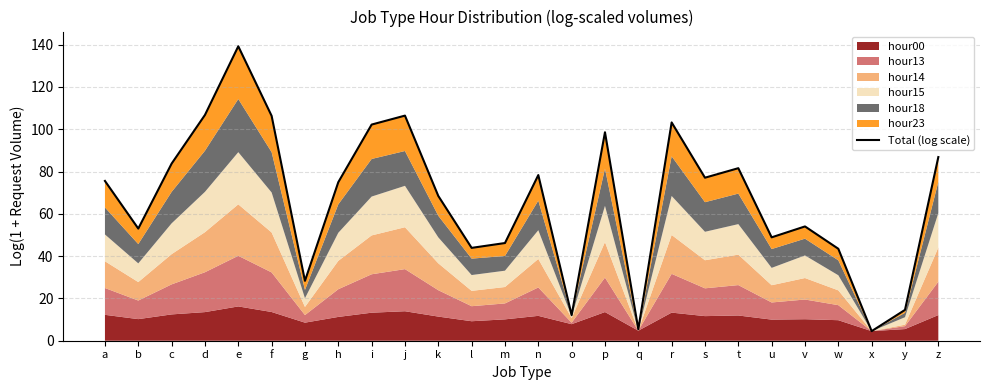

What is the value of the 3rd point from the left?

83.7